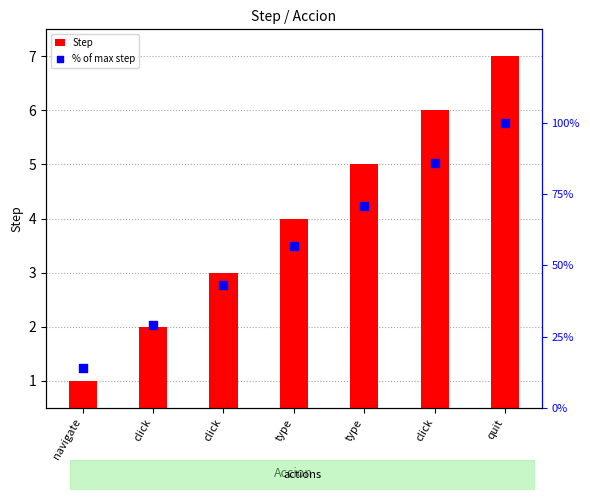

What are all the series names shown in the legend?

Step, % of max step